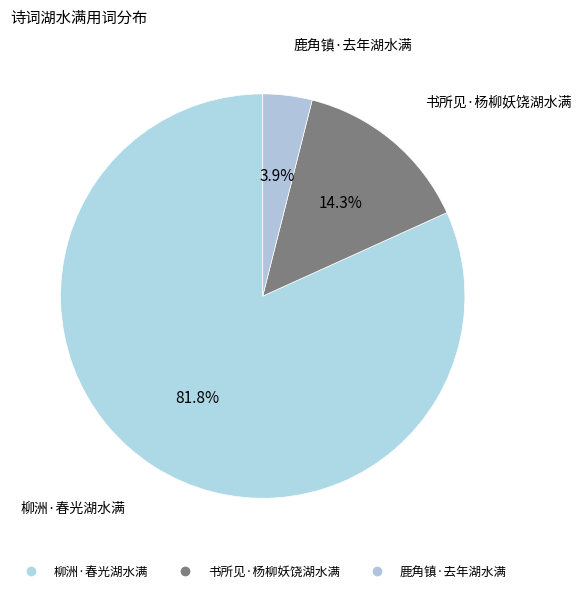

How many slices are in this pie chart?

3